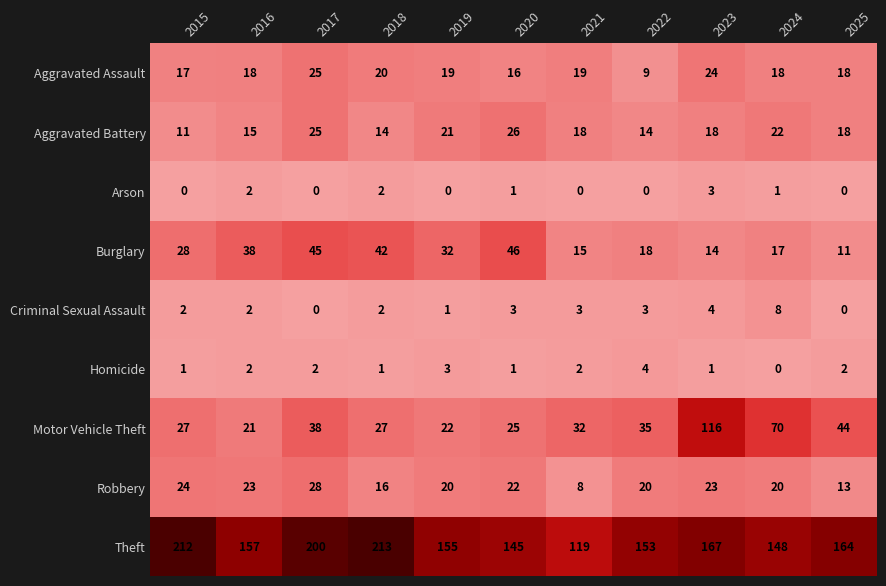

What is the sum of all Aggravated Assault values?

203